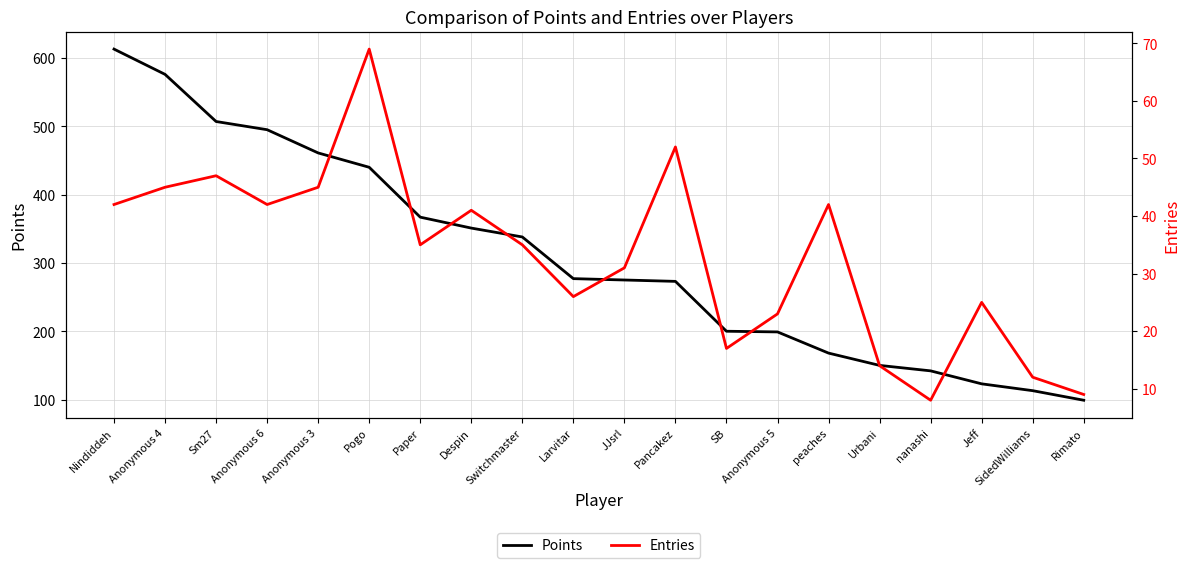

Is it true that Points equals 890 at Anonymous 4?

False